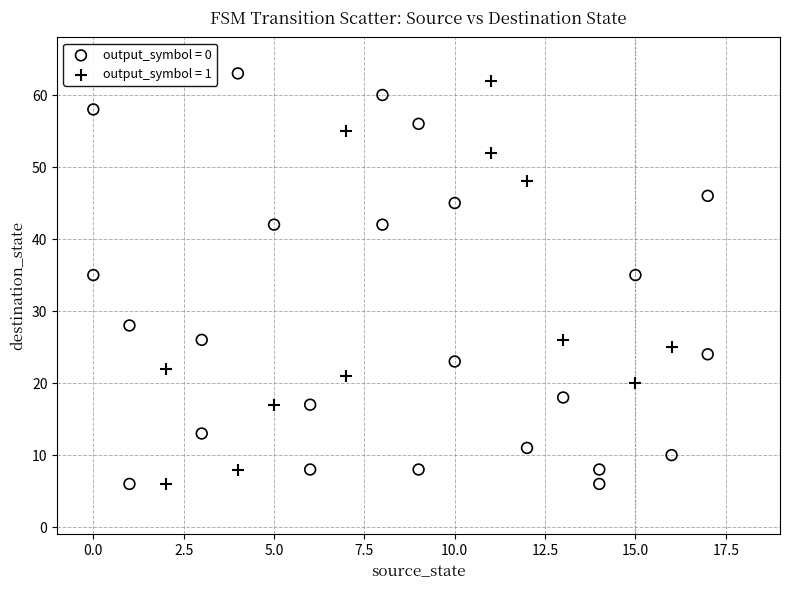

What are all the series names shown in the legend?

output_symbol = 0, output_symbol = 1